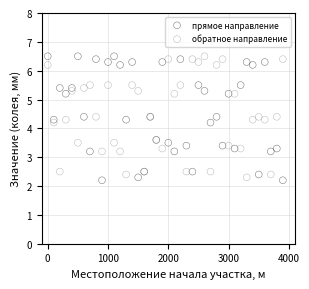

Which series has the largest Y range (max minus min)?

прямое направление